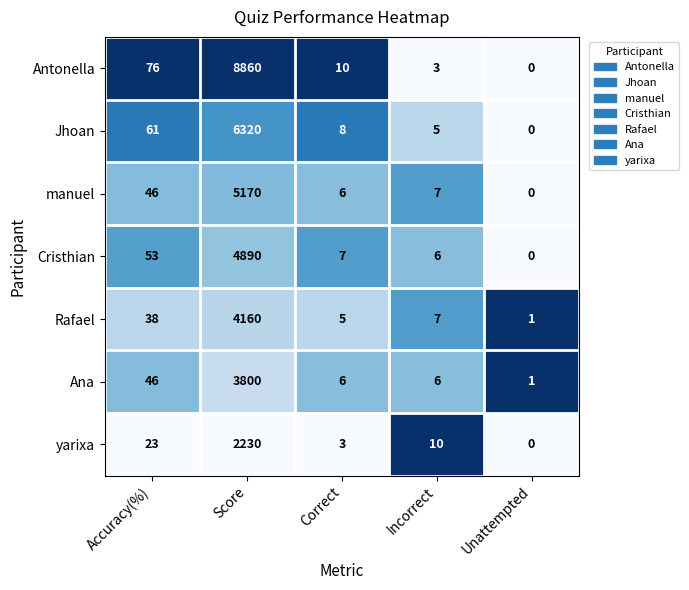

What value does the Rafael series have at Accuracy(%), to the nearest 50?

50